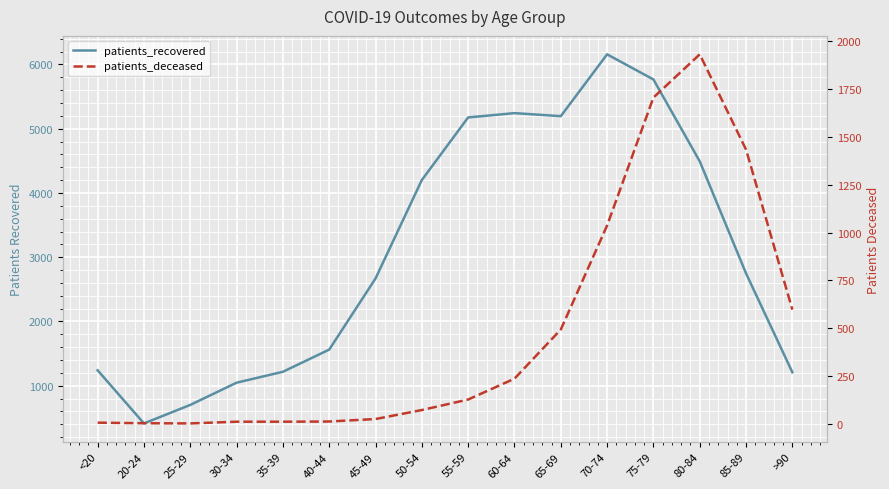

List the series in order of their overall mean, lowest first.

patients_deceased, patients_recovered